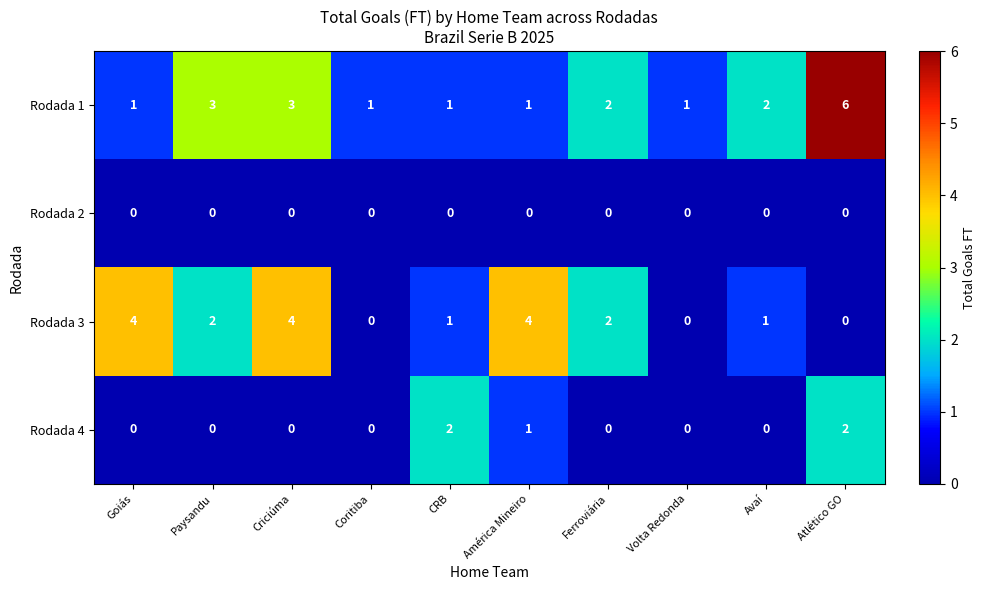

Count the number of categories in the chart.

10